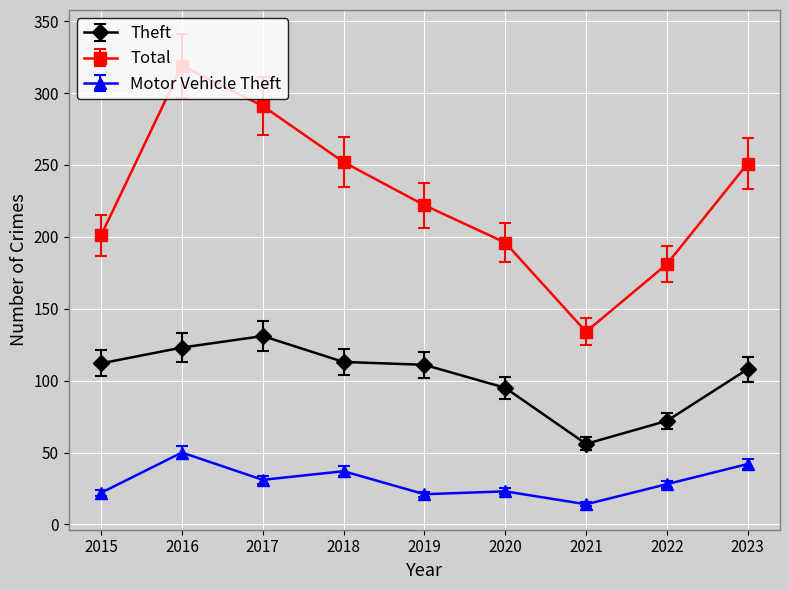

In Motor Vehicle Theft, how many points are lower than both neighbors (excluding endpoints)?

3